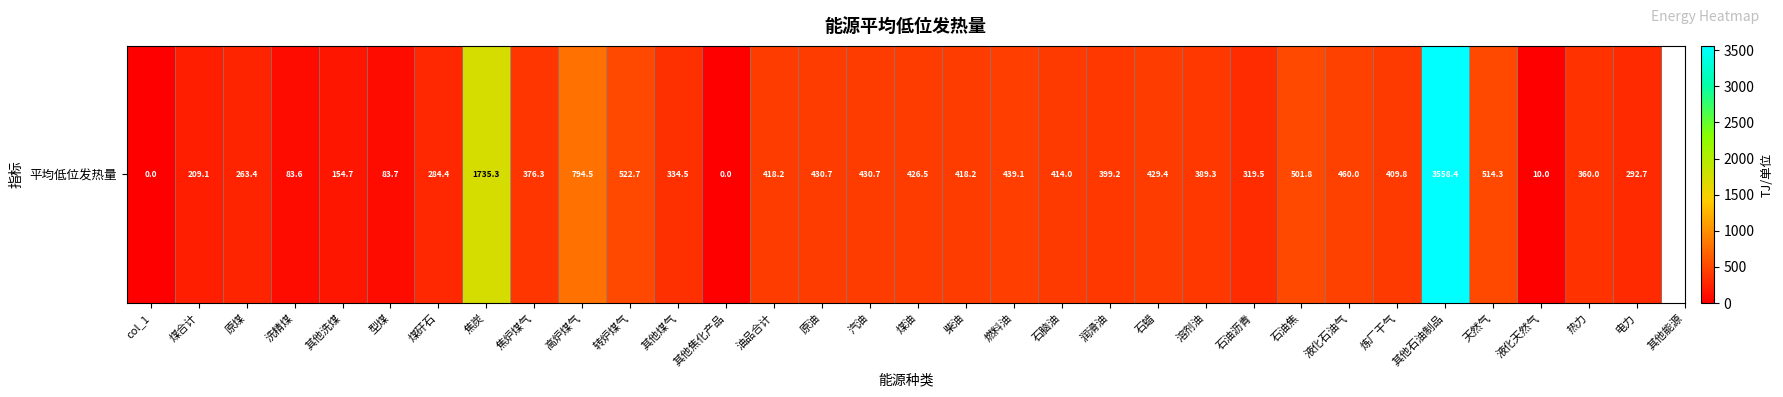

Is it true that the value at 石油焦 is 882.7?

False